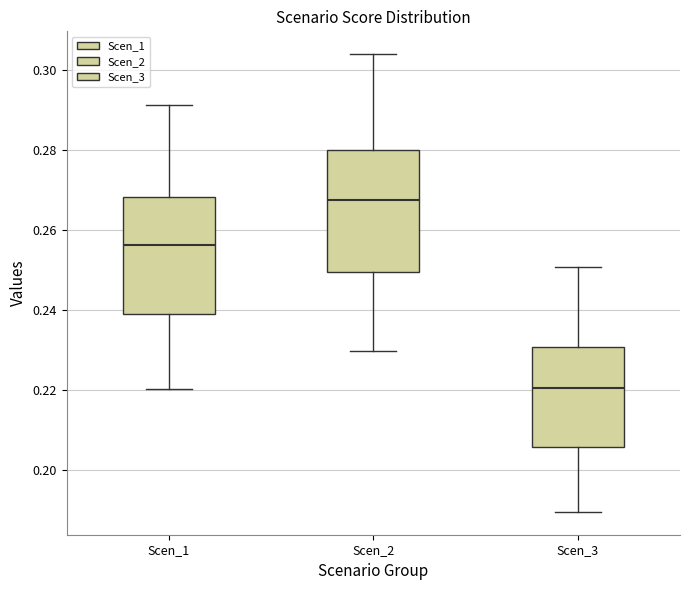

Reading left to right, read every box against the y-axis: the position of its median line, the range the box covers, and the ends of its whiskers. The values are not printed on the chart, so give them approximately, as read against the axis.

Scen_1: median 0.256, box 0.240 to 0.268, whiskers 0.220 to 0.292
Scen_2: median 0.268, box 0.250 to 0.280, whiskers 0.230 to 0.304
Scen_3: median 0.220, box 0.206 to 0.230, whiskers 0.190 to 0.250